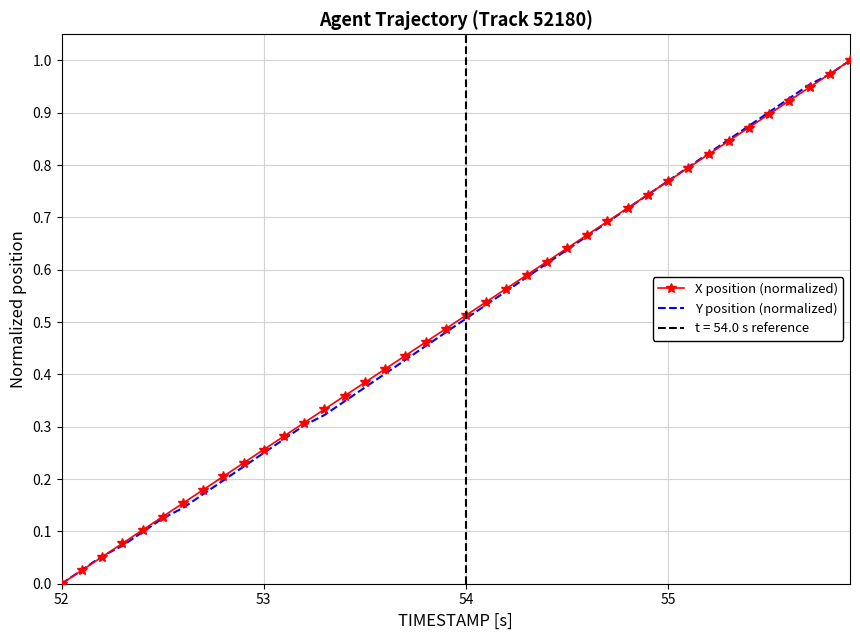

At which label does X position (normalized) reach its minimum?

52